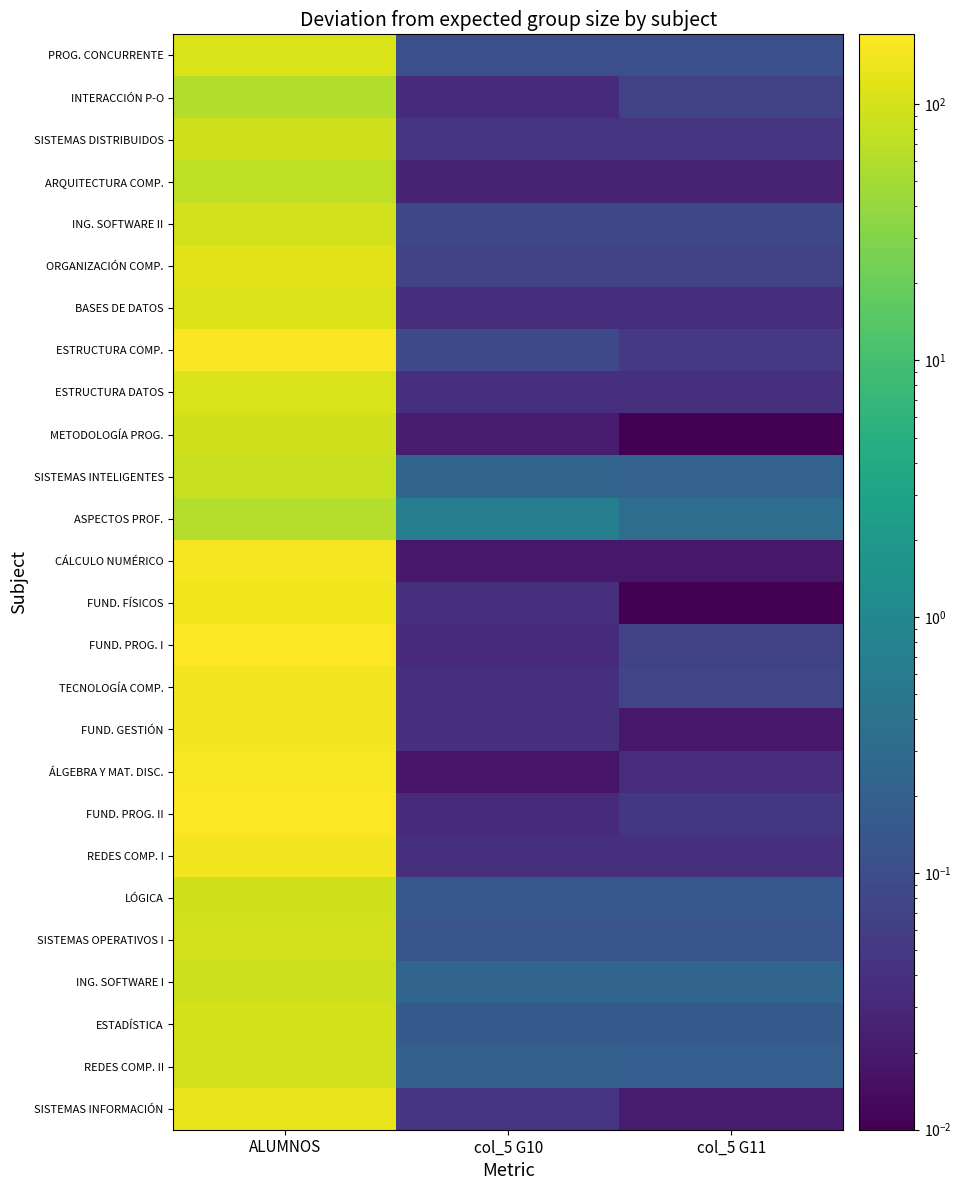

What is the spread (max minus min) of values at ALUMNOS?

126.0